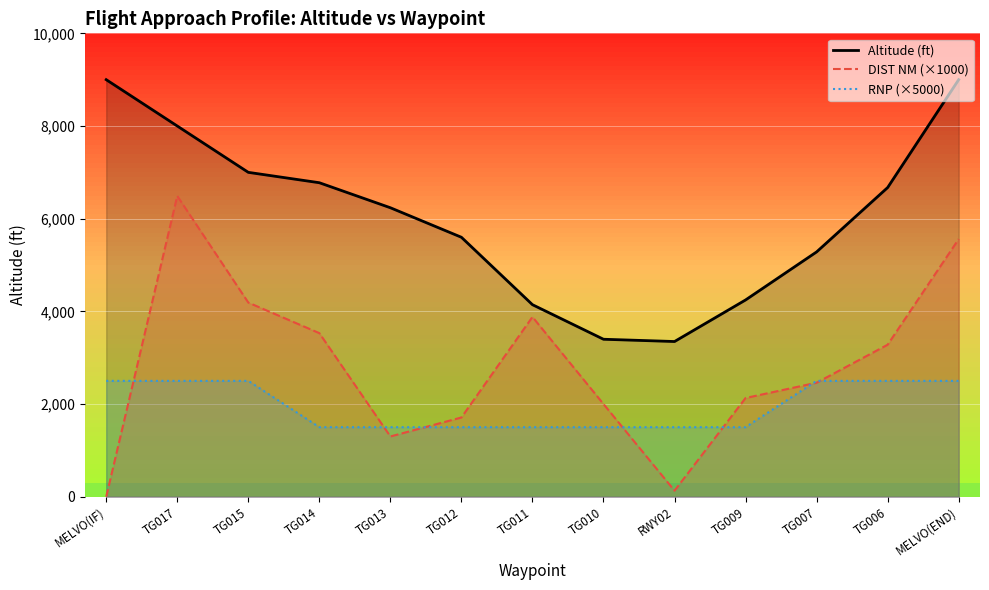

Read the DIST NM (×1000) value at TG007, to the nearest 100.

2500